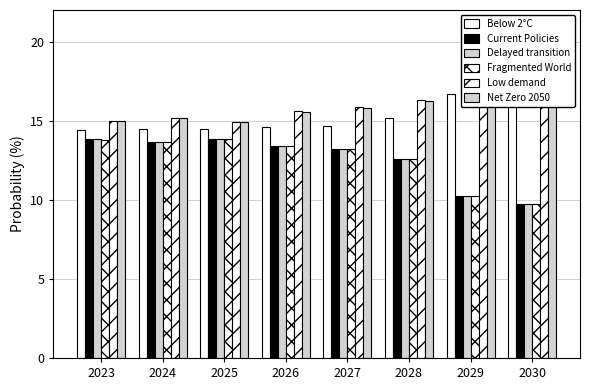

Reading left to right, what are all the values shown in this chart?

Below 2°C: 14.4	14.5	14.5	14.6	14.7	15.2	16.7	17.2
Current Policies: 13.8	13.7	13.8	13.4	13.2	12.6	10.2	9.8
Delayed transition: 13.8	13.7	13.8	13.4	13.2	12.6	10.2	9.8
Fragmented World: 13.8	13.7	13.8	13.4	13.2	12.6	10.2	9.8
Low demand: 15.0	15.2	14.9	15.6	15.8	16.3	18.3	18.5
Net Zero 2050: 15.0	15.1	14.9	15.6	15.8	16.3	18.3	18.5